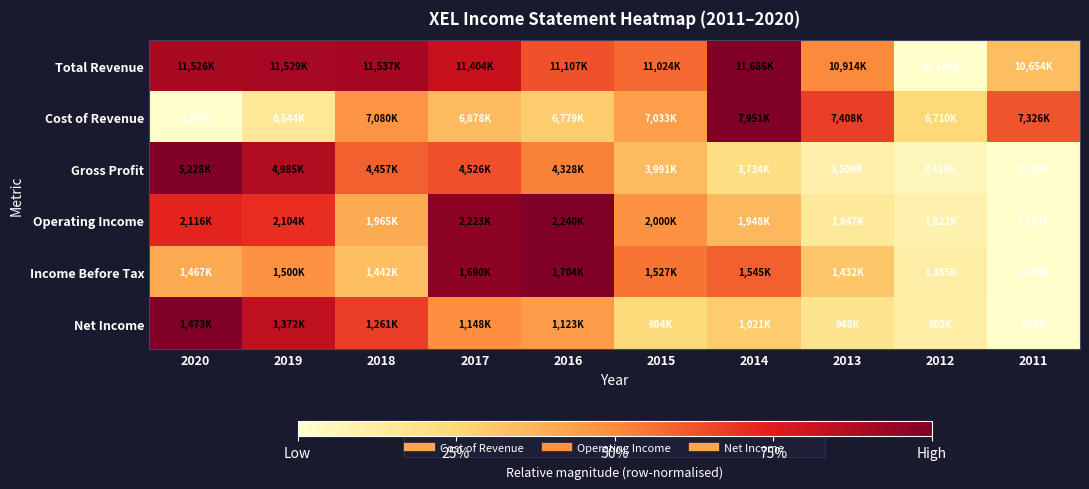

Which has a higher value, 2016 or 2013?

2016